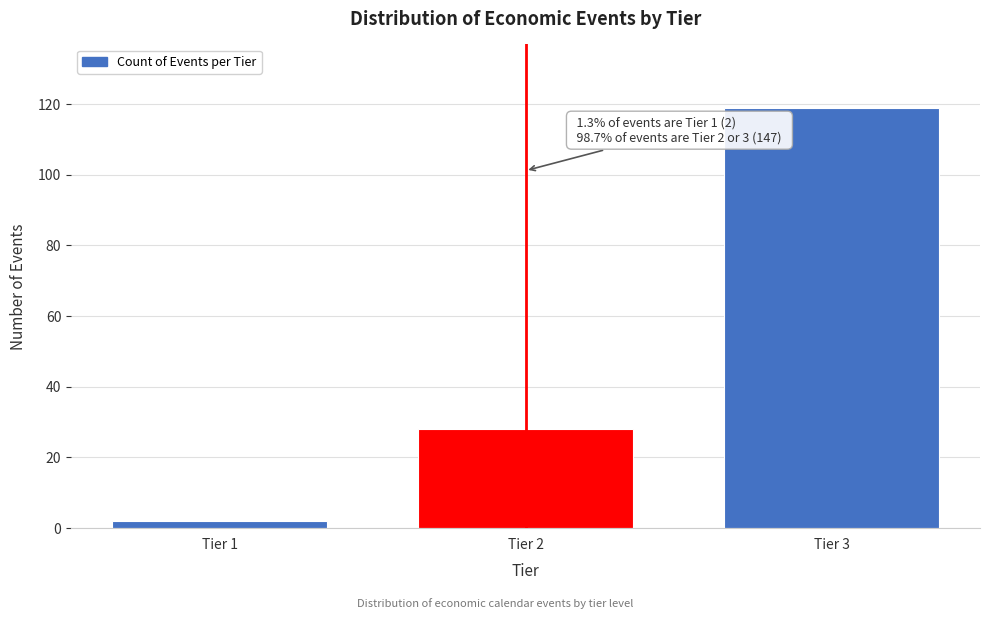

Reading right to left, what are all the values shown in this chart?

Tier 3=119	Tier 2=28	Tier 1=2